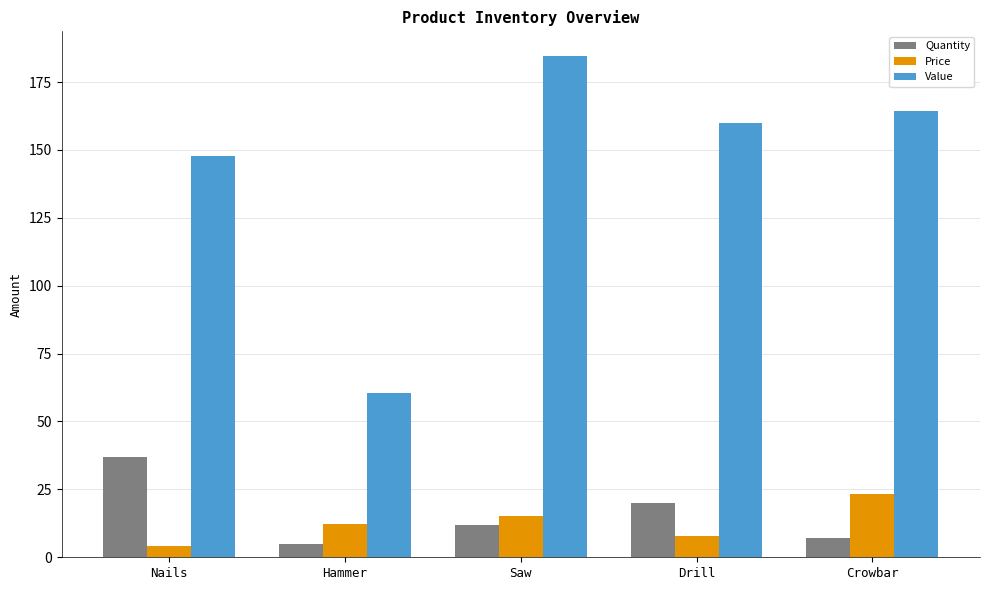

How many groups of bars are there?

5